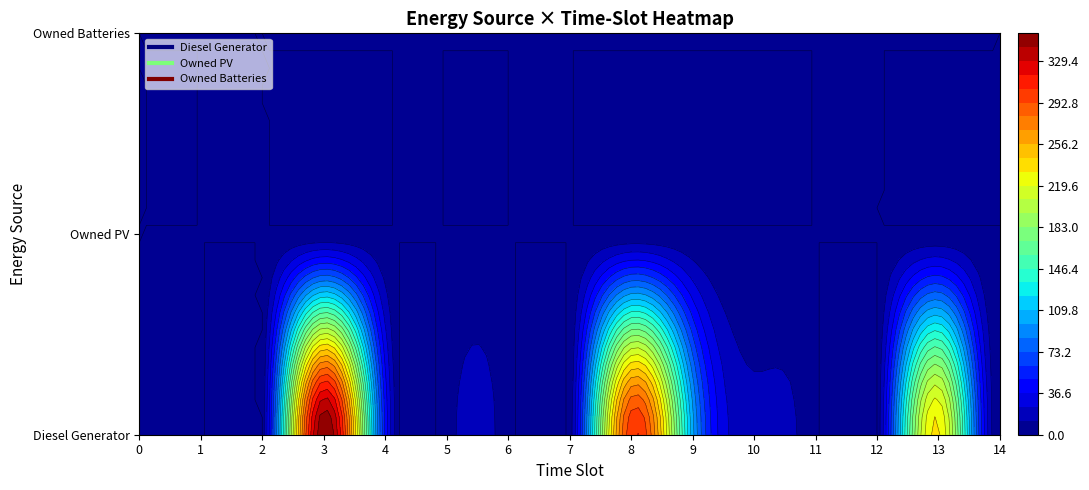

How many distinct data groups are displayed?

3